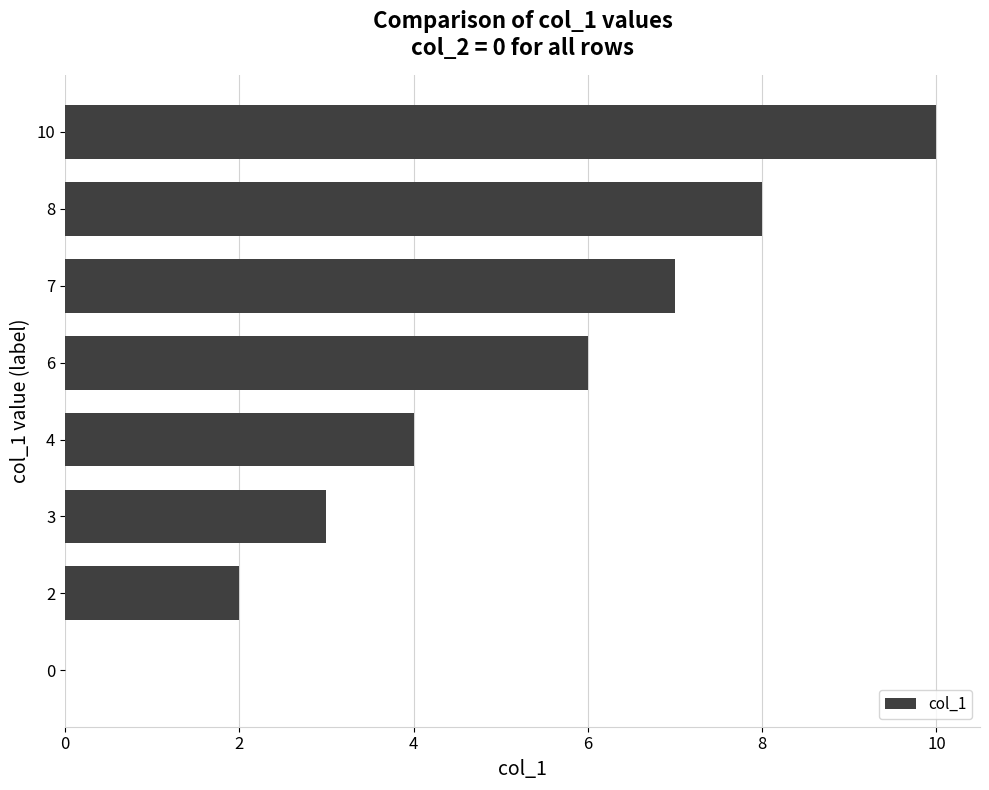

Count the values in the range 3 to 8.

5